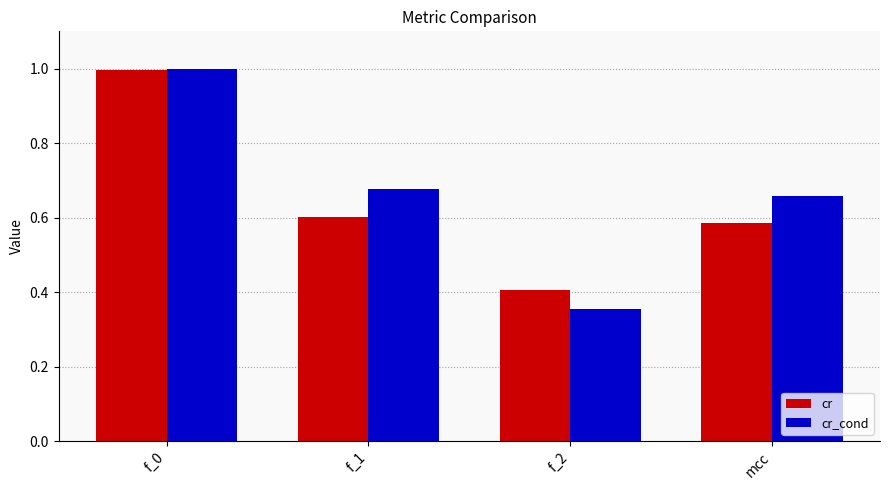

At which category does the chart reach its peak across all series?

f_0